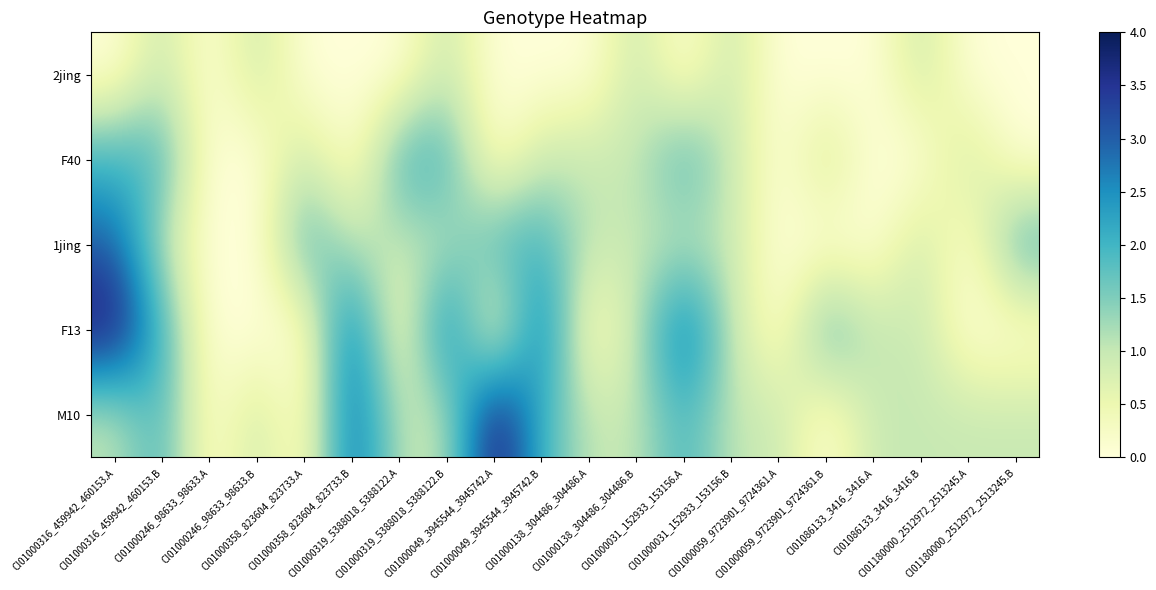

Which series changed the most between CI01000049_3945544_3945742.A and CI01000059_9723901_9724361.A?

M10